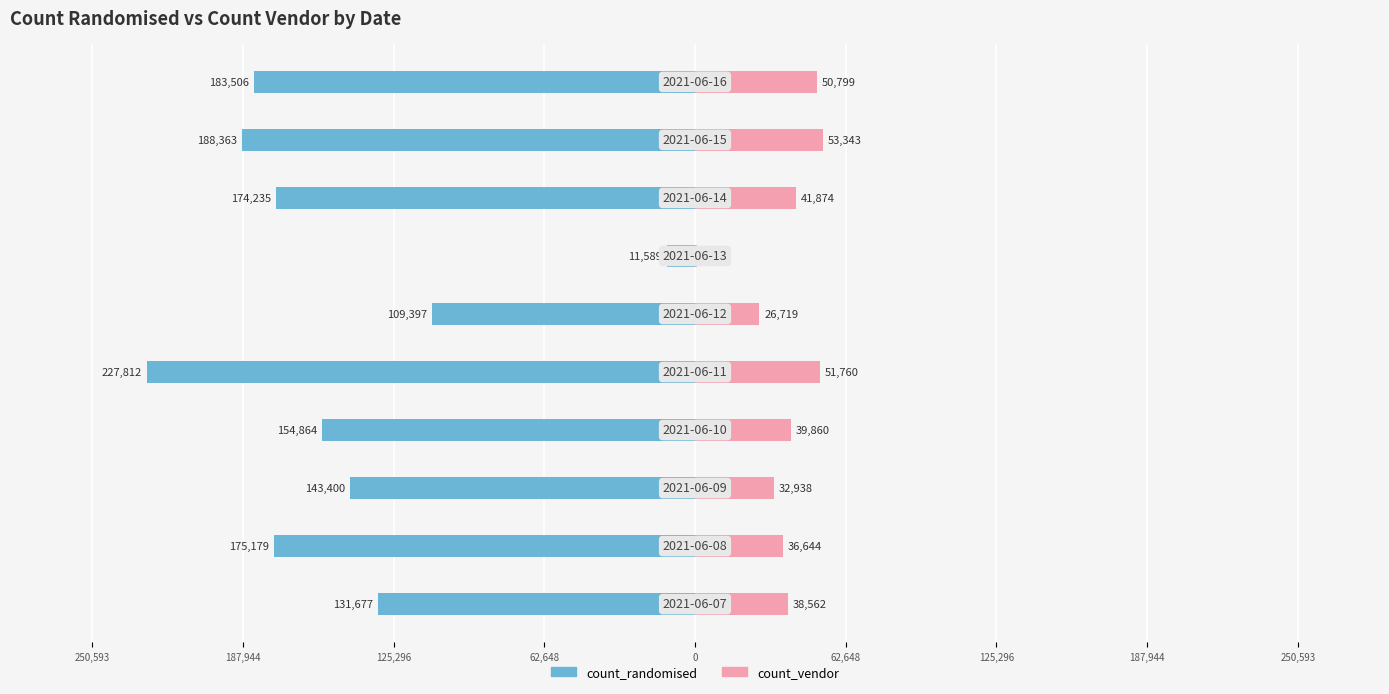

What is the difference between the maximum and minimum values in the count_randomised series?

216223